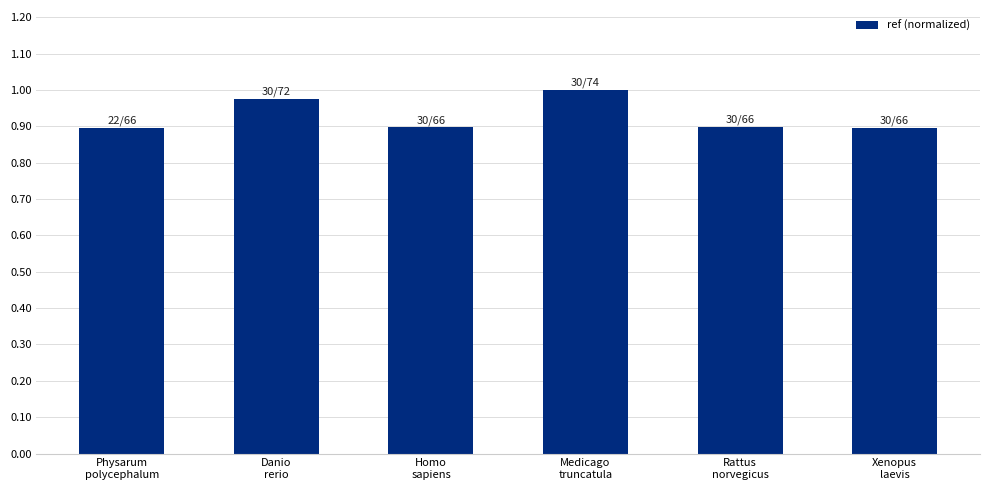

How many bars are there in total?

6